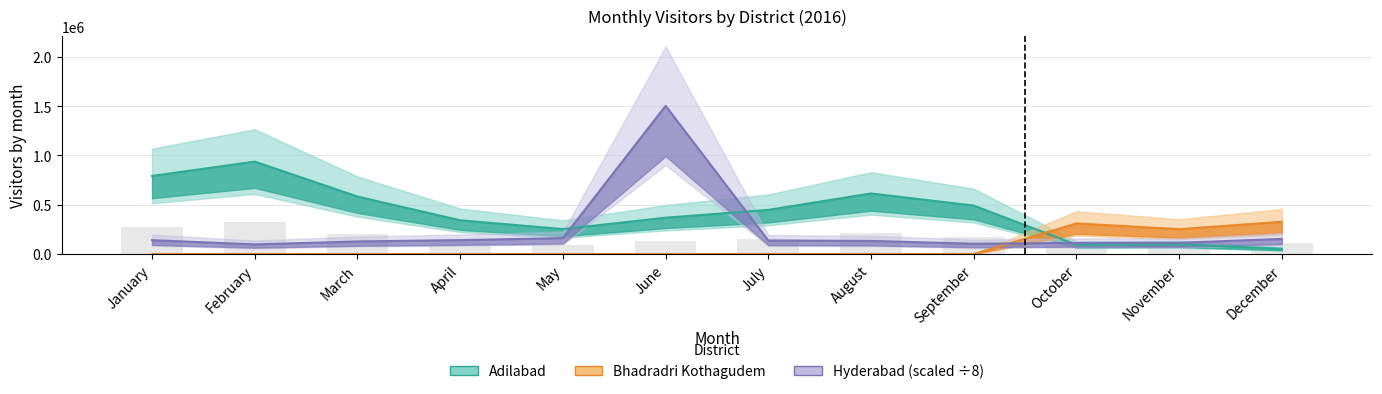

At which label does Bhadradri Kothagudem reach its minimum?

January